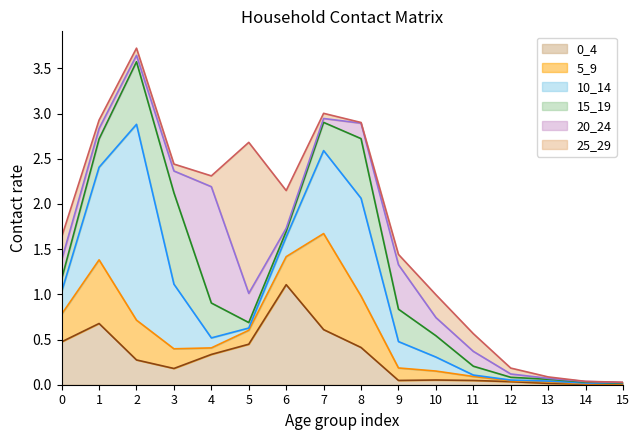

Is the value of 10_14 at 3 greater than the value of 5_9 at 1?

Yes